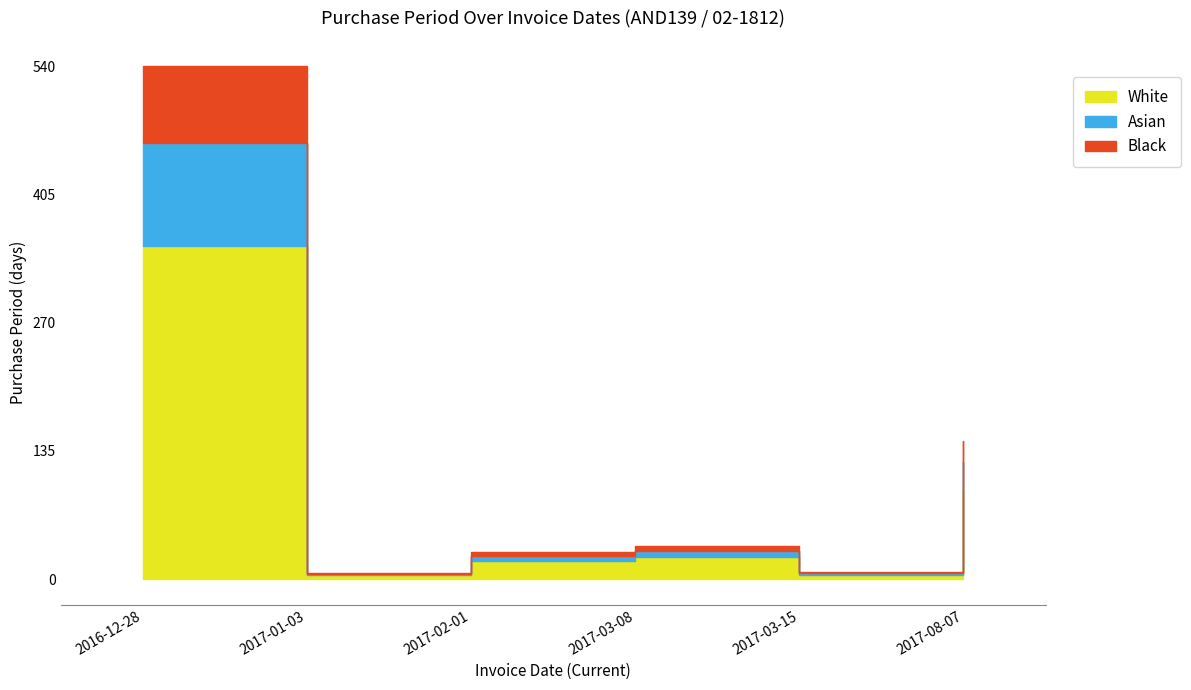

Between 2017-03-15 and 2017-01-03, which is larger?

2017-03-15